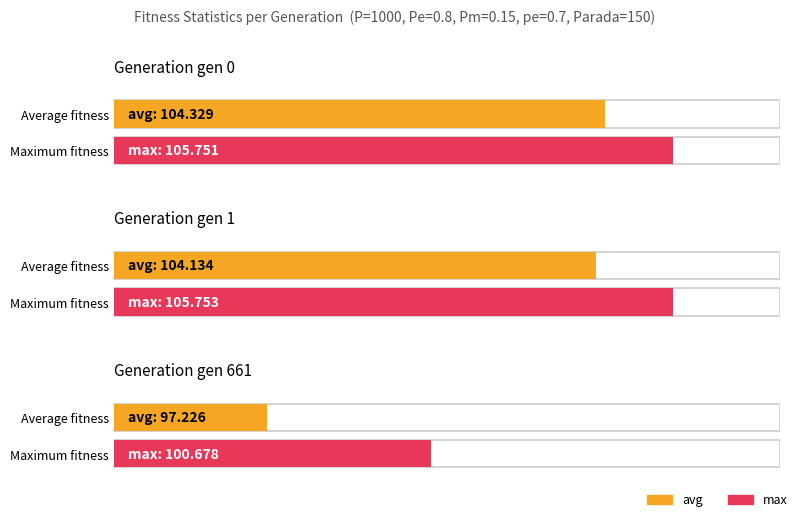

Which category has the lowest value in the min series?

gen 661